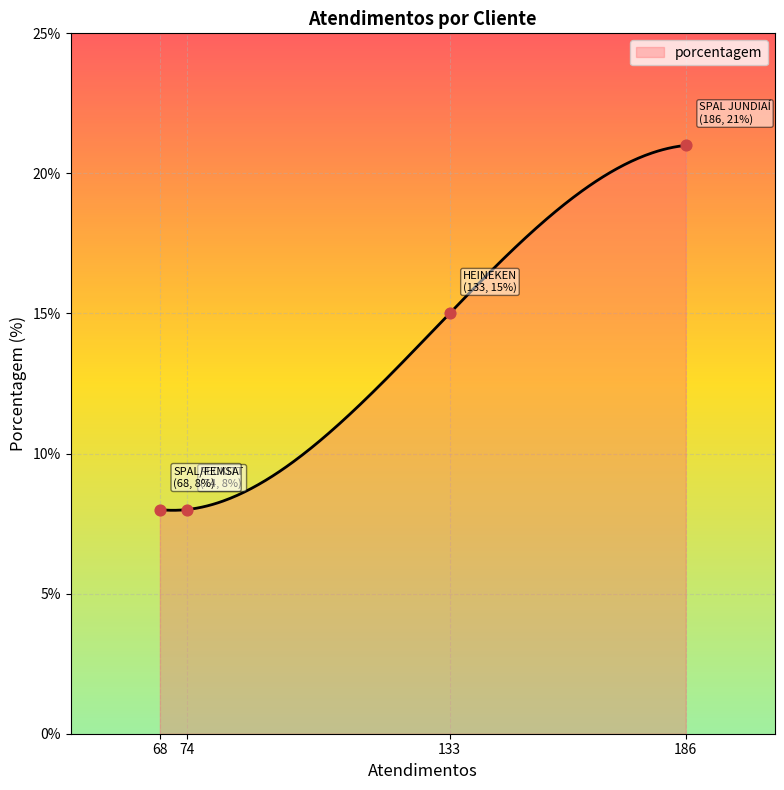

What is the change in value from HEINEKEN to SPAL/FEMSA?

-7